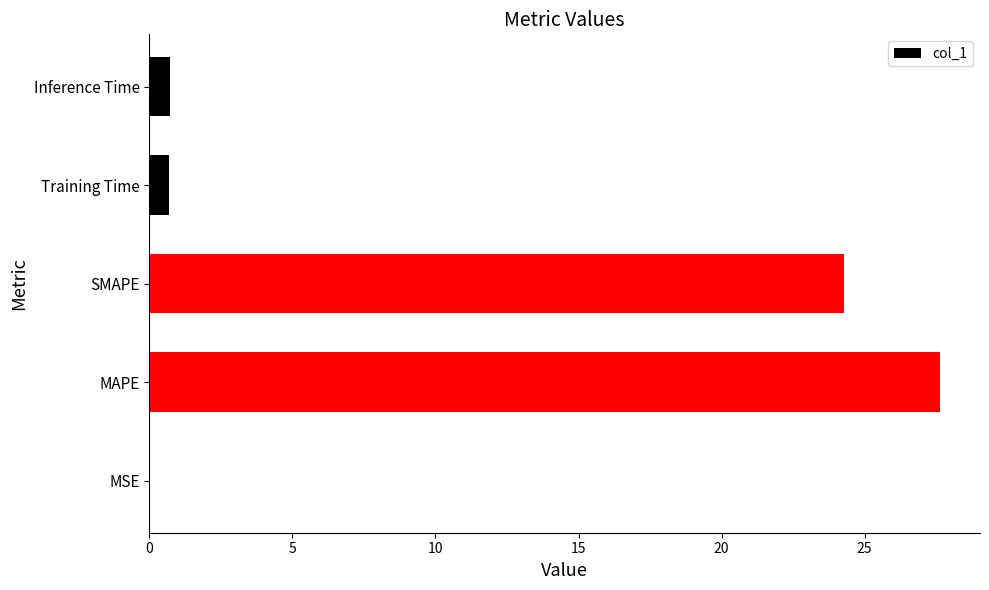

What is the change in value from SMAPE to Training Time?

-23.6